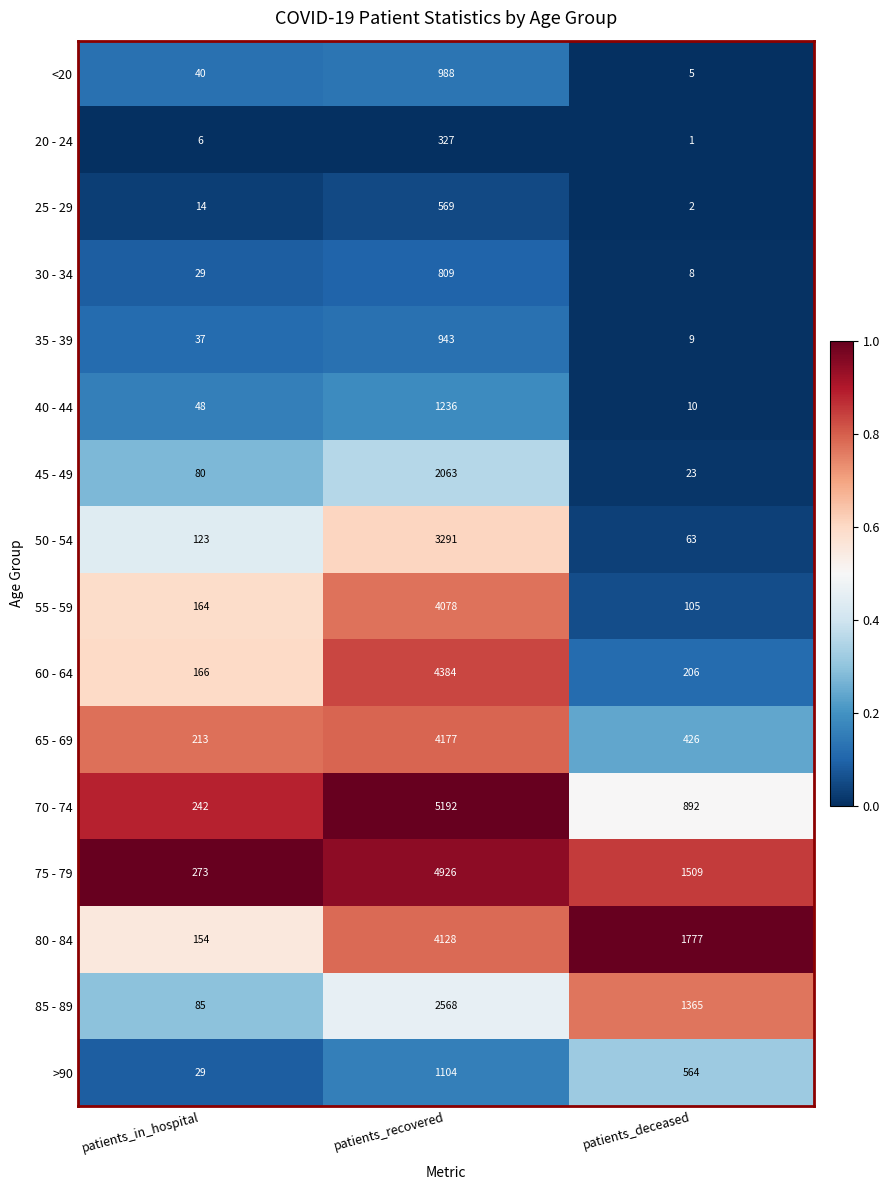

Which series has the largest total across all categories?

75 - 79